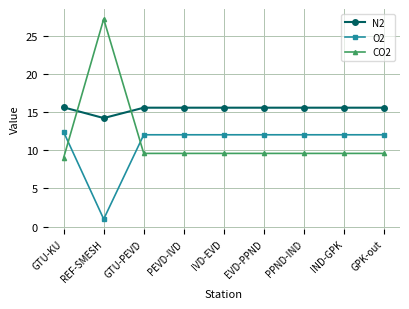

In O2, how many points are lower than both neighbors (excluding endpoints)?

1